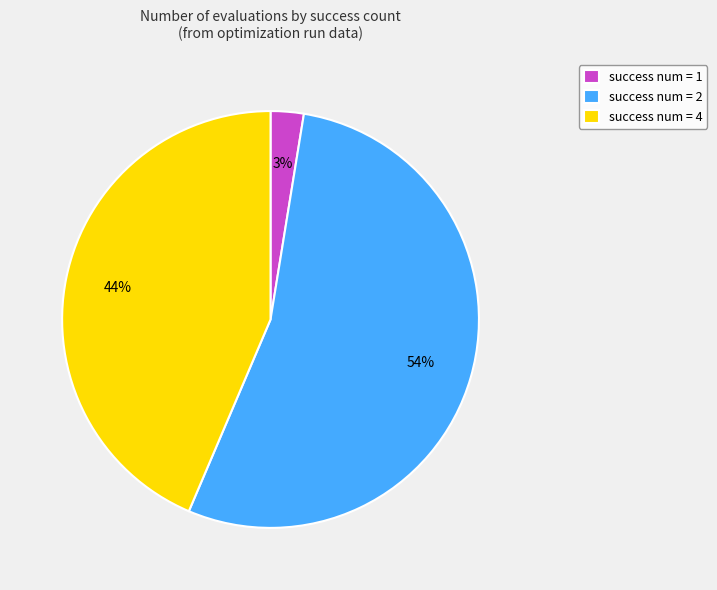

Is it true that success num = 4 is 25% of the pie?

False